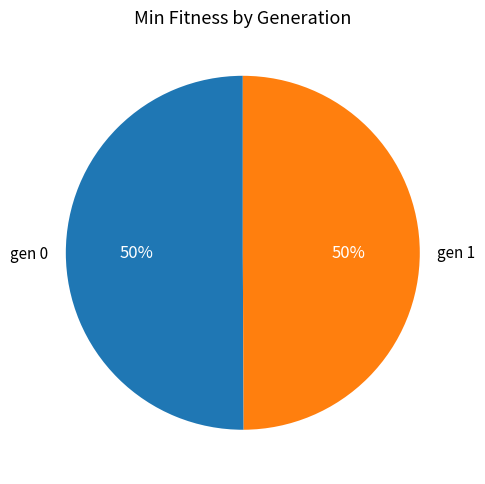

To the nearest percent, what is the combined percentage of gen 1 and gen 0?

100%